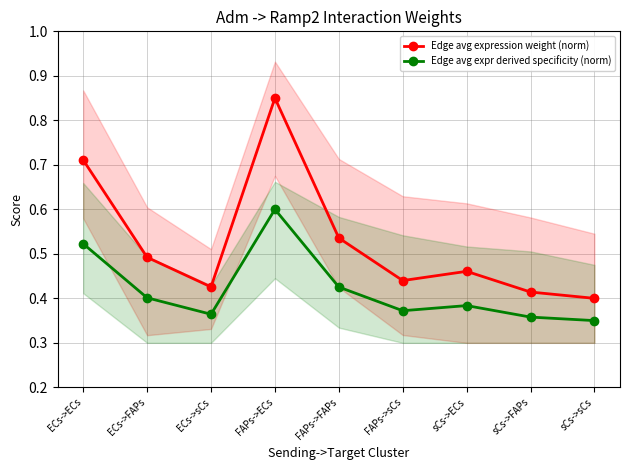

In Edge avg expr derived specificity (norm), how many points are higher than both neighbors (excluding endpoints)?

2